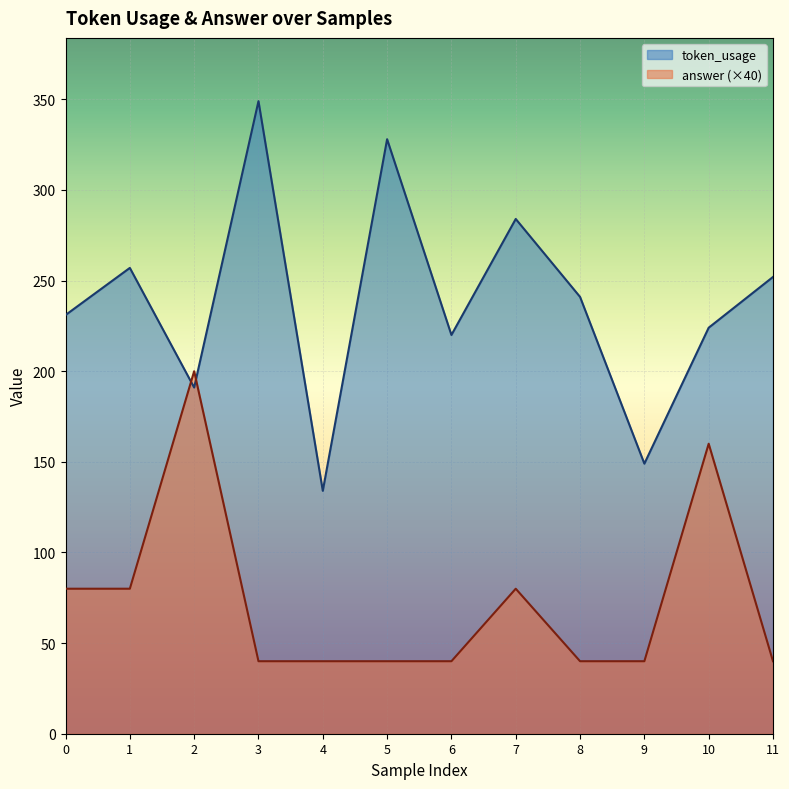

After their last crossing, which series has the higher values: token_usage or answer?

token_usage